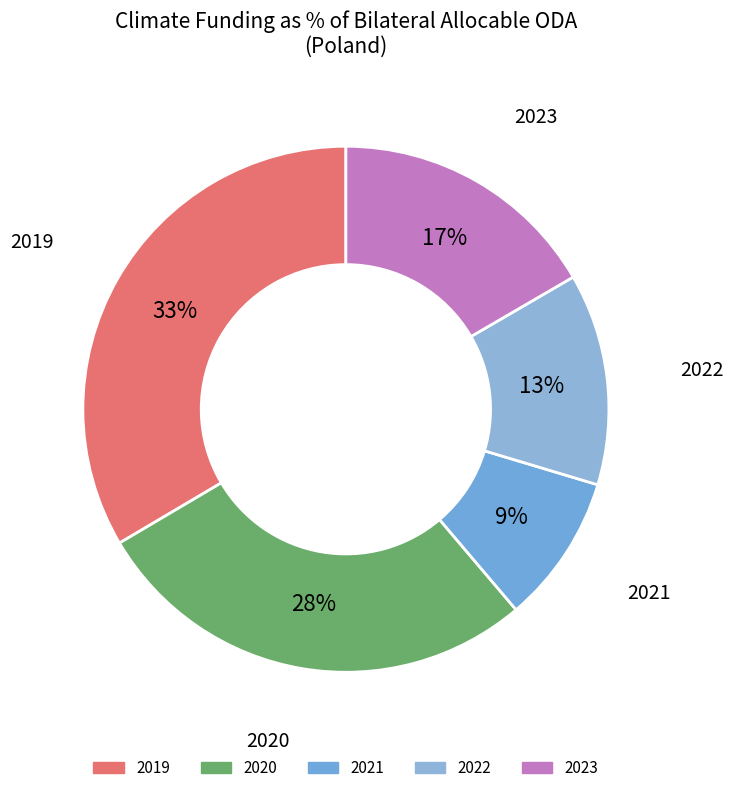

Count the number of slices in the pie.

5